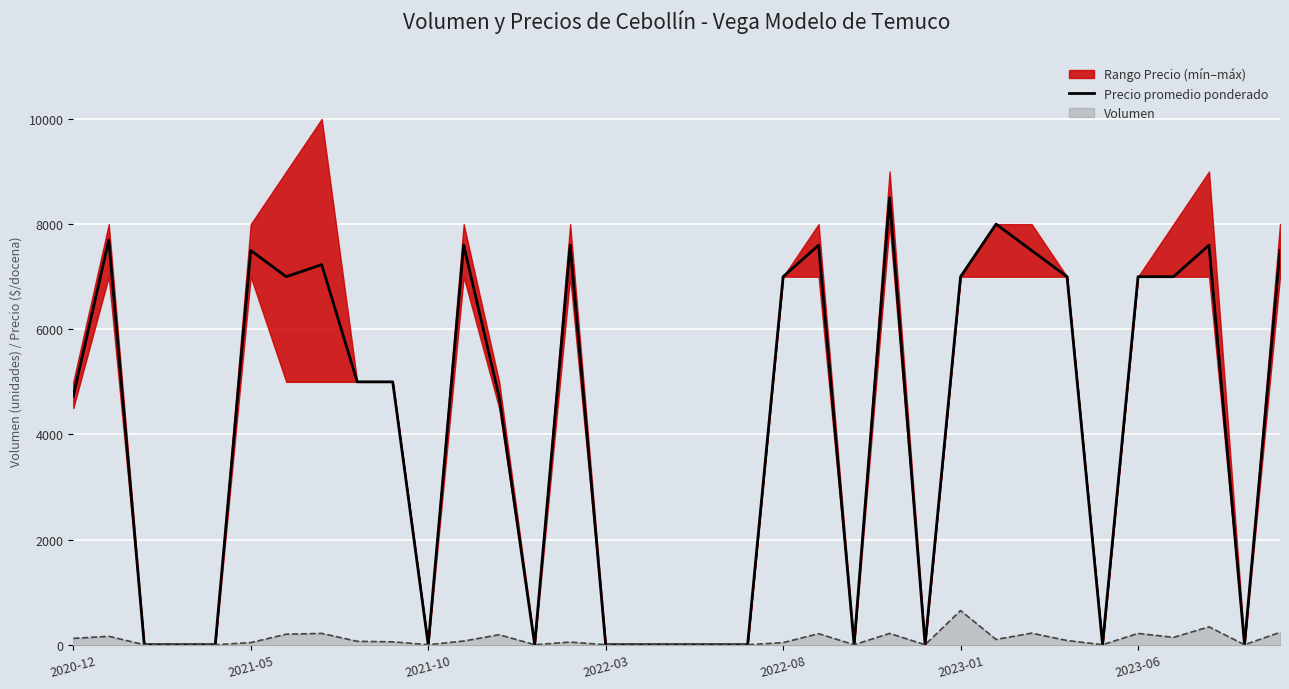

What is the difference between the maximum and second lowest values?

8500